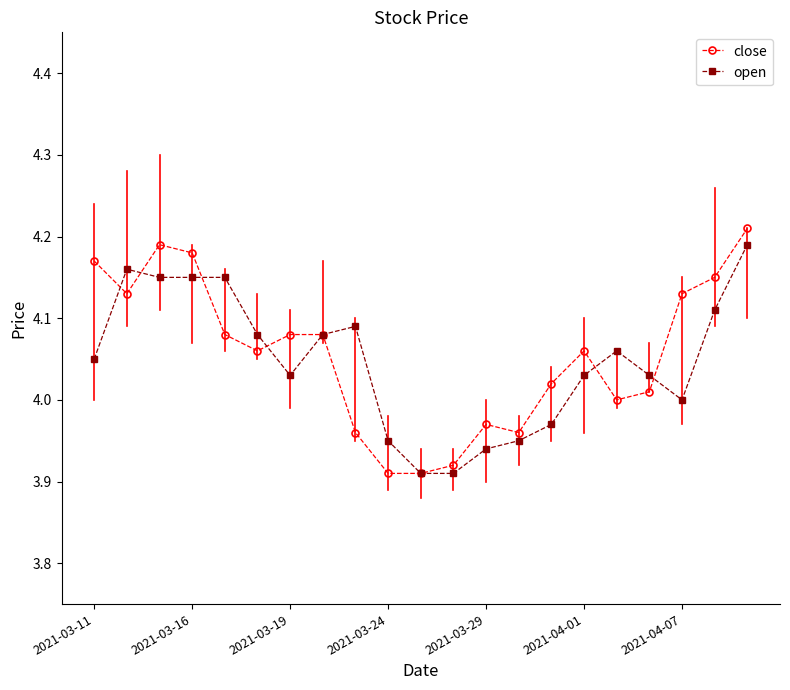

True or false: open and close cross at least once.

True